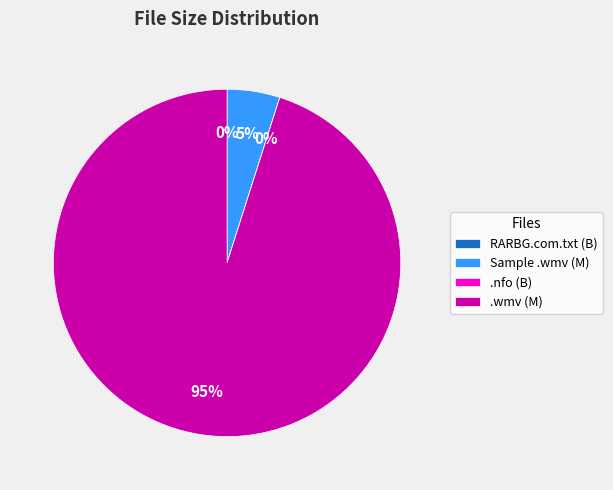

To the nearest percent, what percentage of the pie is Sample .wmv (M)?

5%